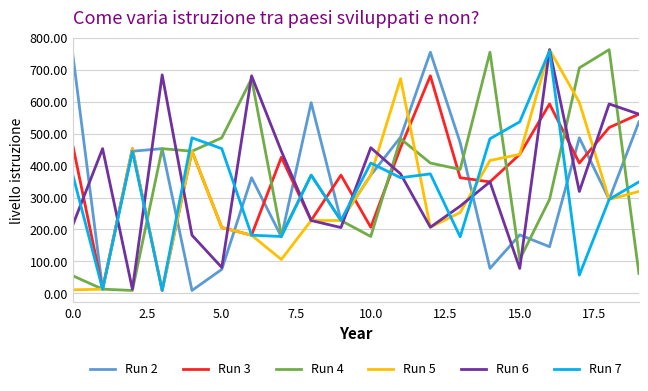

What are all the series names shown in the legend?

Run 2, Run 3, Run 4, Run 5, Run 6, Run 7